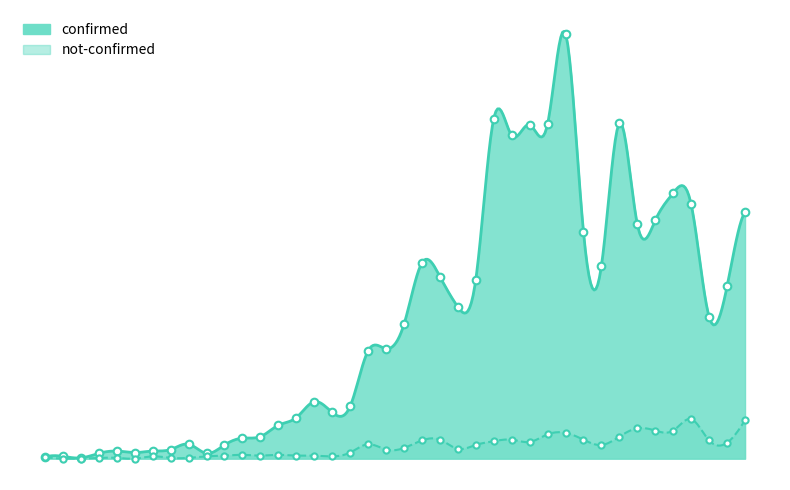

At how many categories does at least one series exceed 409?

6